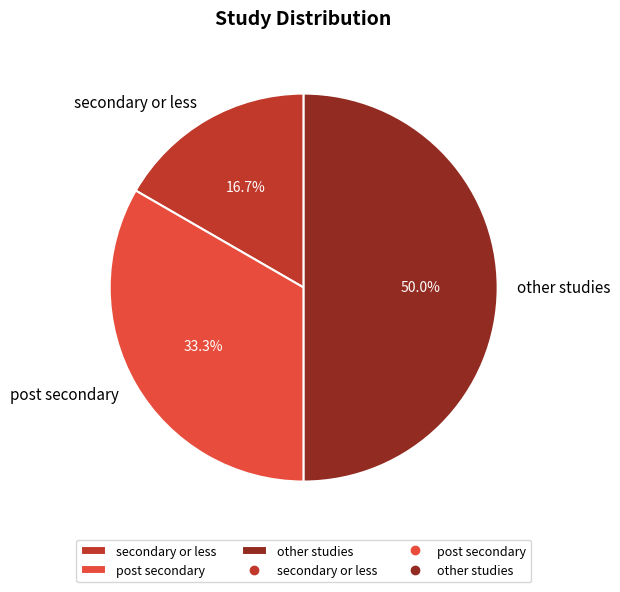

True or false: post secondary accounts for 33% of the total.

True